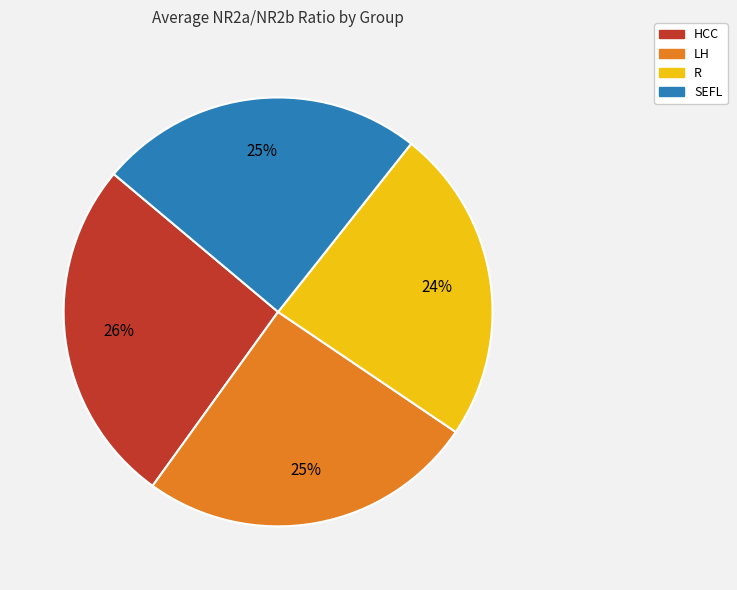

What percentage is the HCC slice, to the nearest percent?

26%